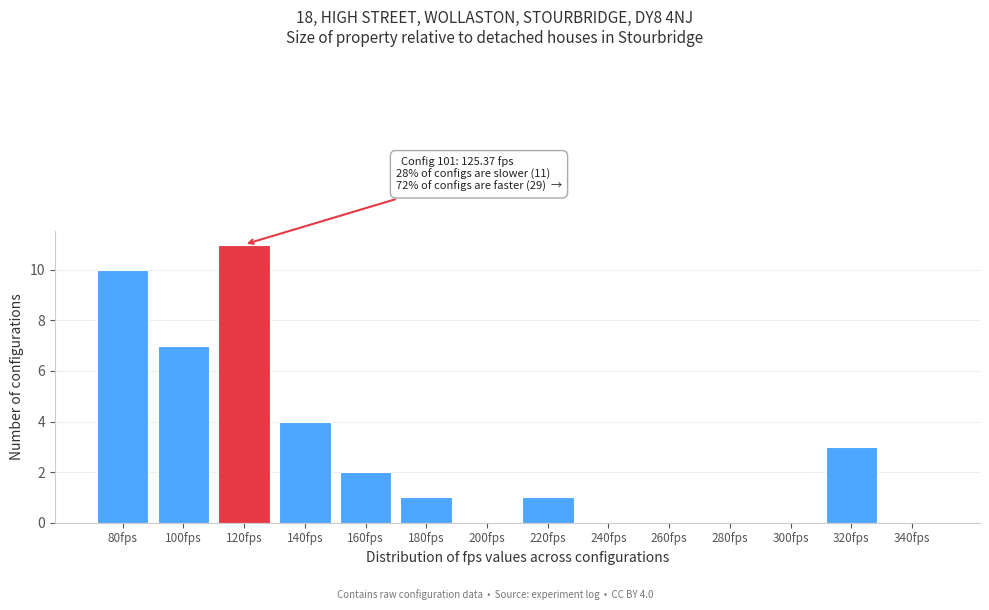

Reading left to right, extract all data points from this chart.

80fps=10	100fps=7	120fps=11	140fps=4	160fps=2	180fps=1	200fps=0	220fps=1	240fps=0	260fps=0	280fps=0	300fps=0	320fps=3	340fps=0